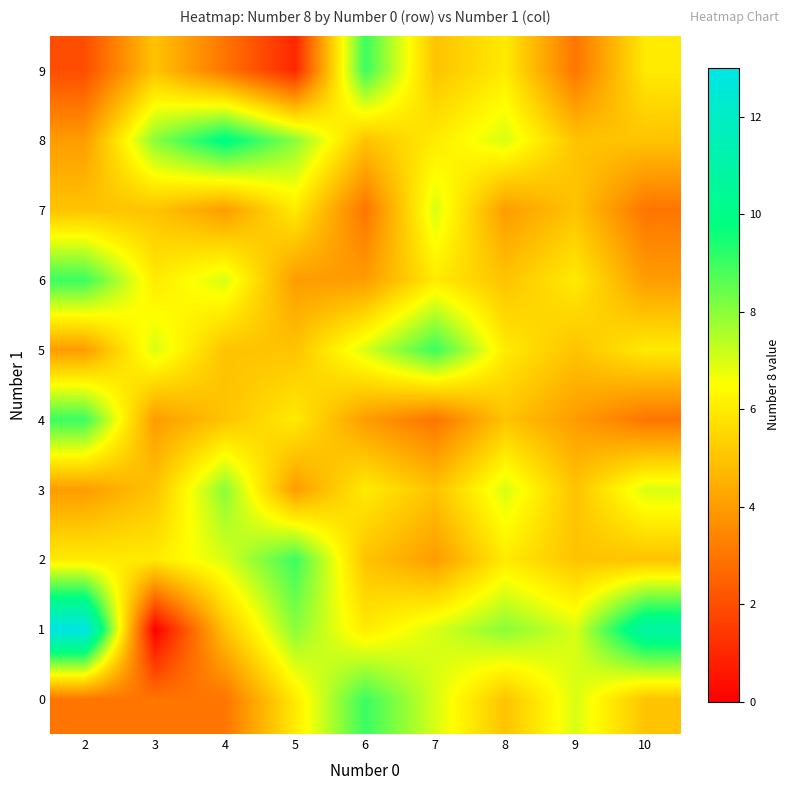

What is the total value across all series at 4?

57